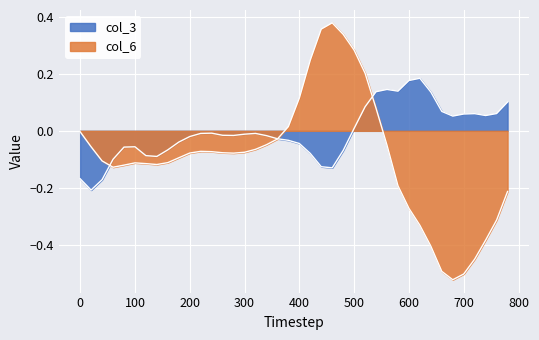

What is the minimum value for col_3?

-0.2